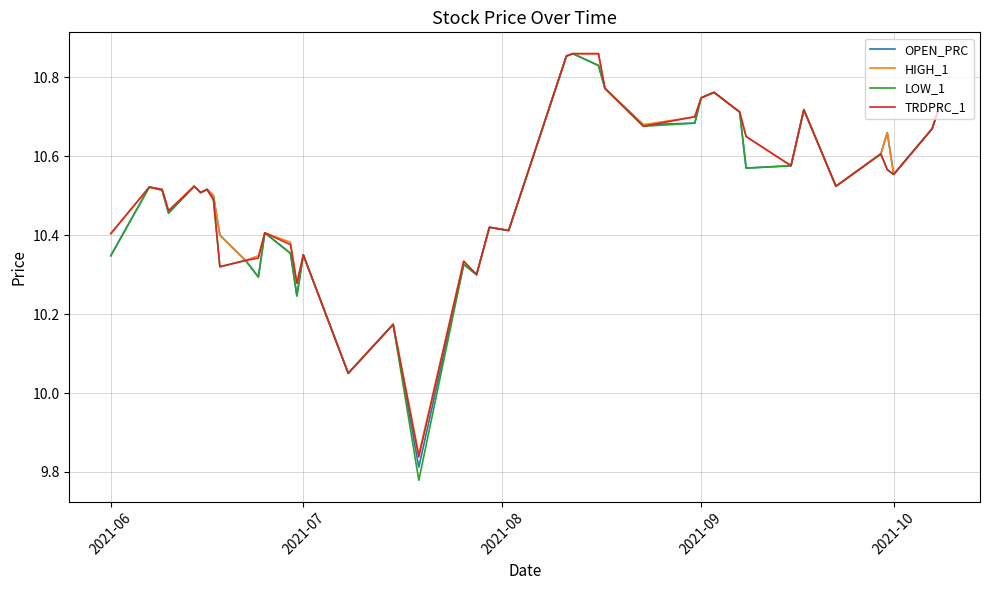

Which series has the widest spread of values?

LOW_1